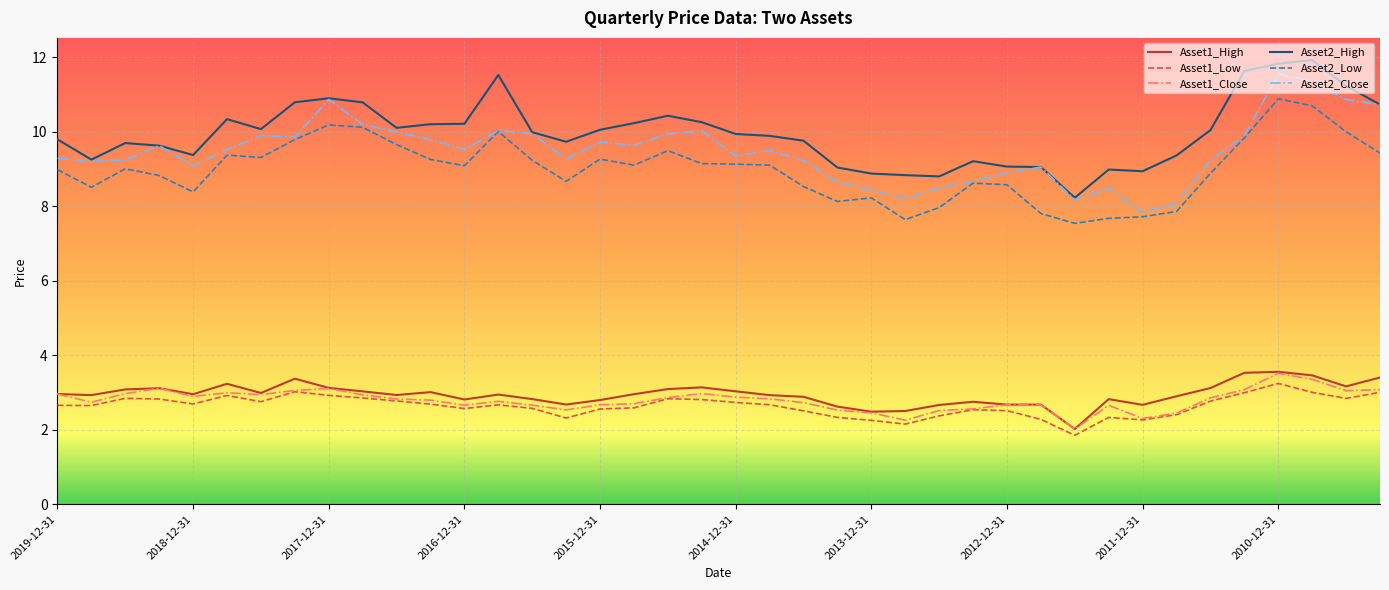

What is the highest value of the Asset1_High series?

3.6